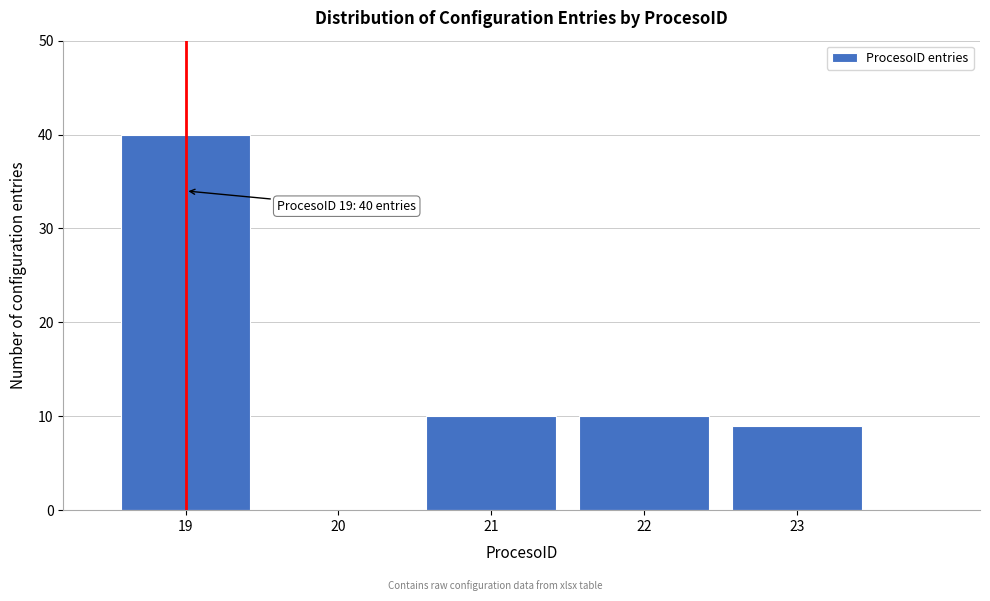

Over which range of the x-axis is the bar tallest?

18.5 to 19.5